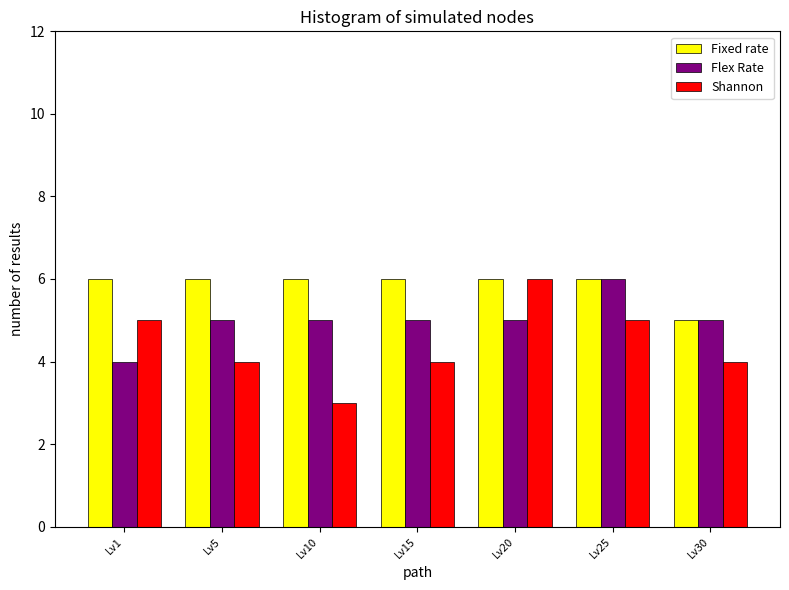

What is the total value across all series at Lv10?

14